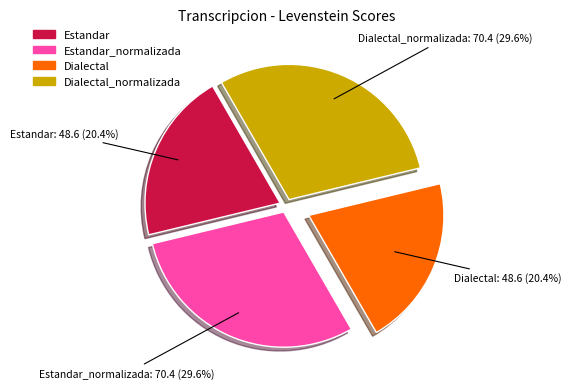

Is it true that Dialectal_normalizada is 30% of the pie?

True